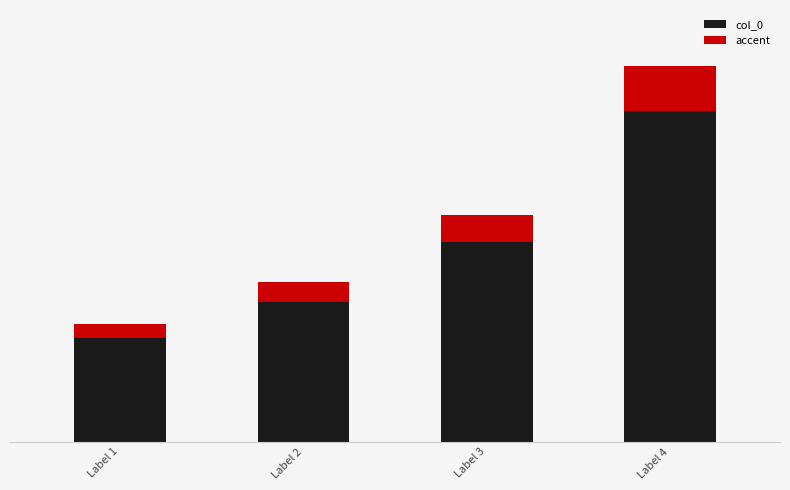

Does the chart contain any negative values?

No